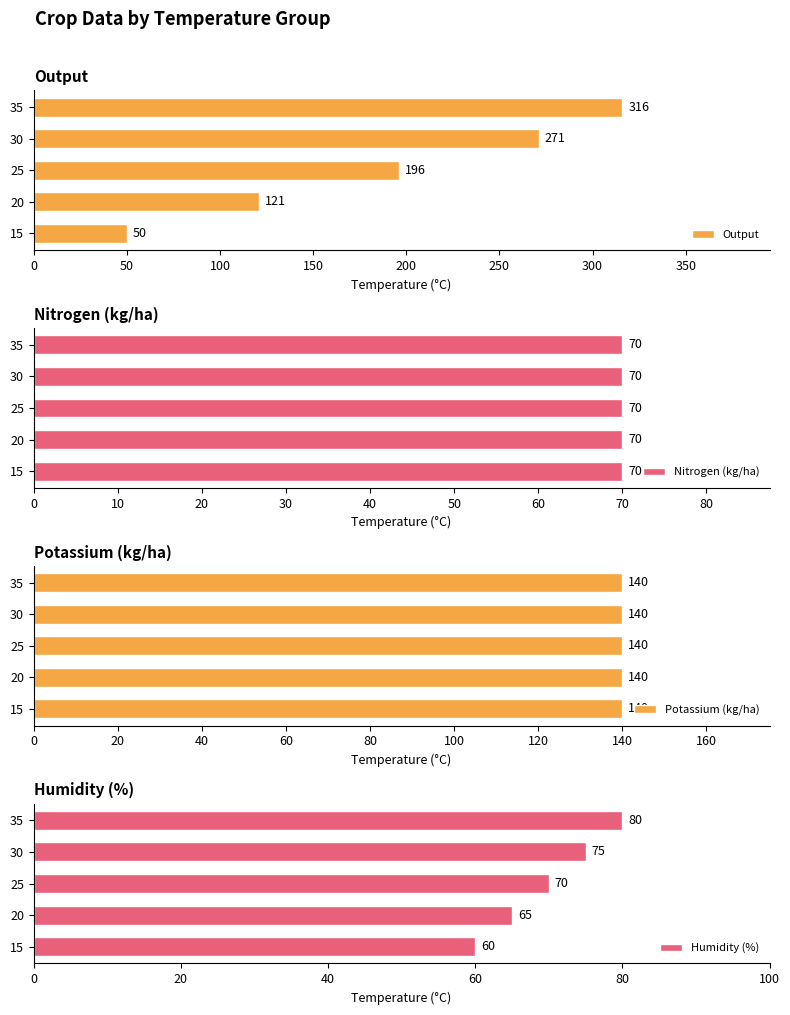

What is the sum of all Output values?

954